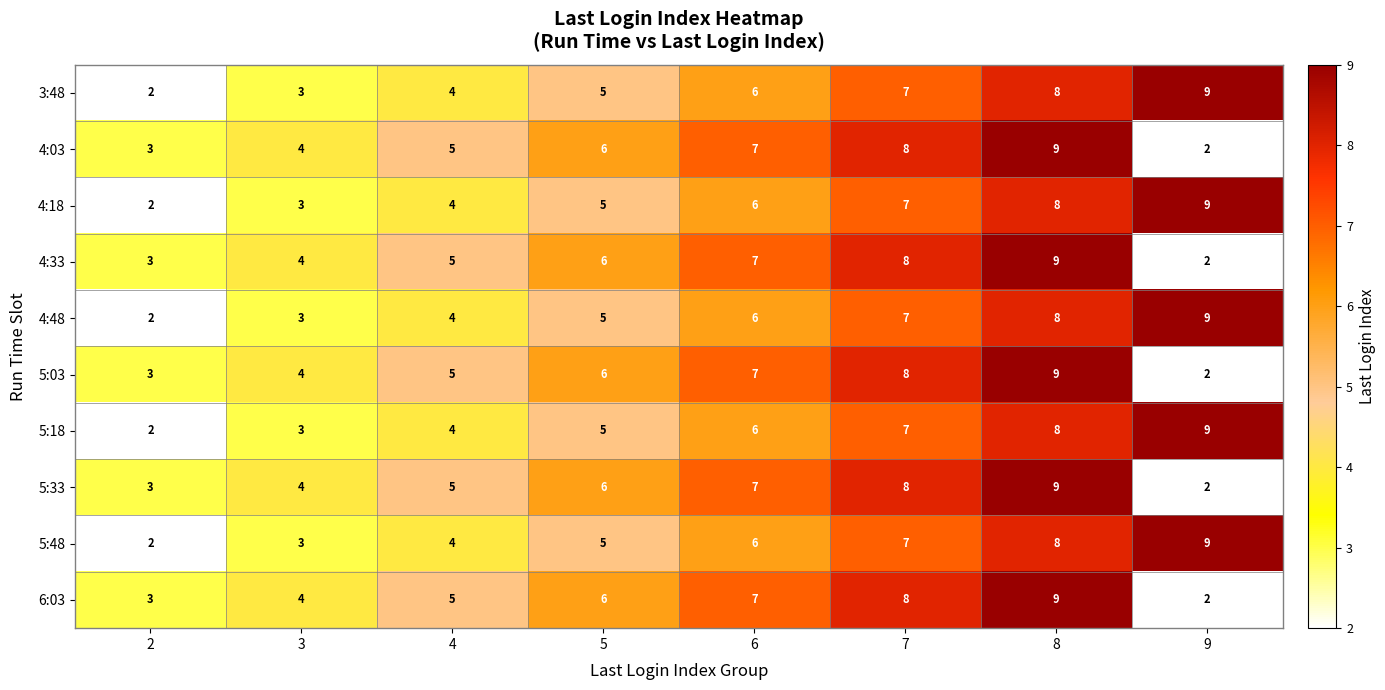

What is the difference between the maximum and minimum values in the 5:18 series?

7